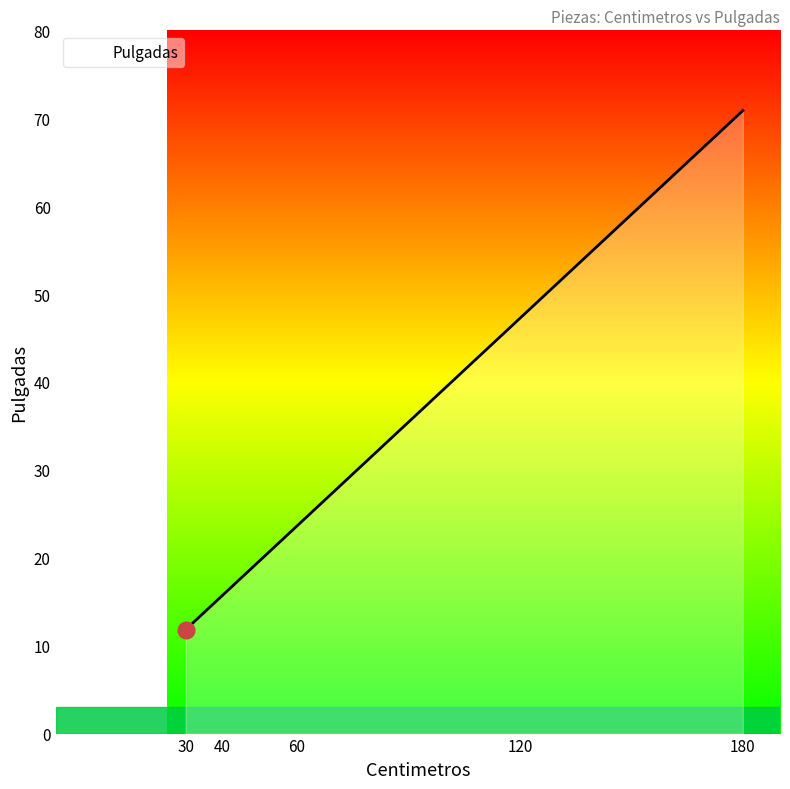

True or false: the data shows 70.9 at 180.

True